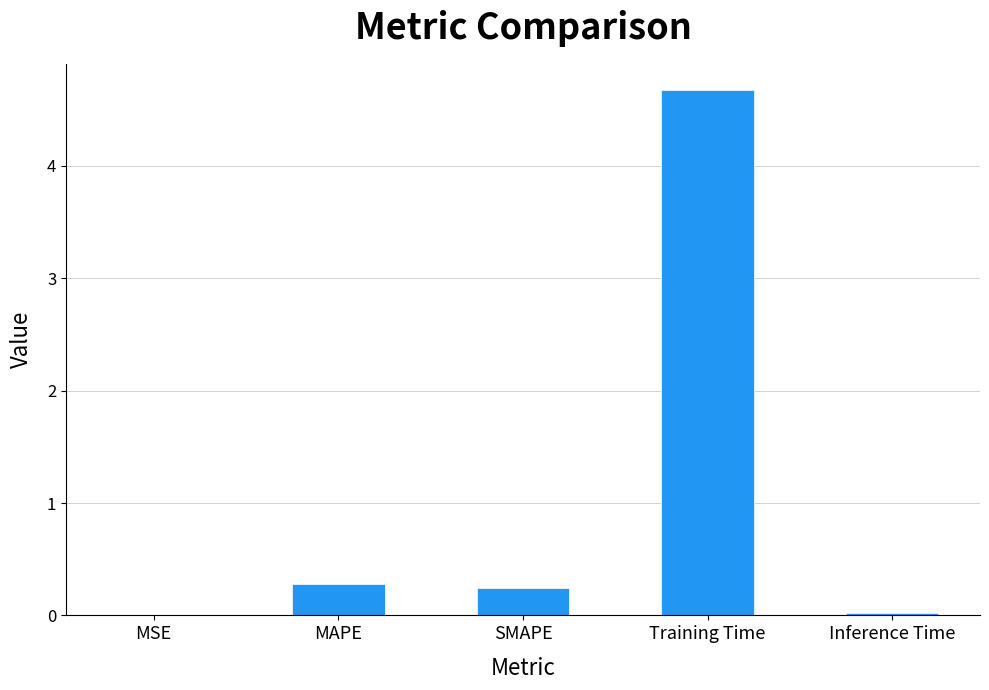

What is the sum of all values?

5.2